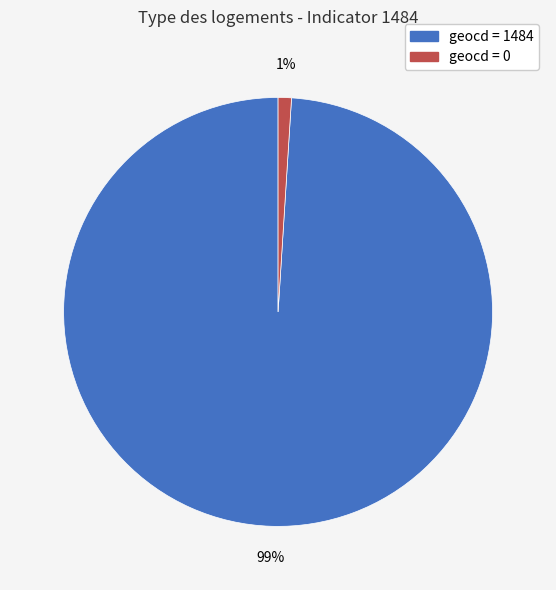

Is there a majority slice in this chart?

Yes